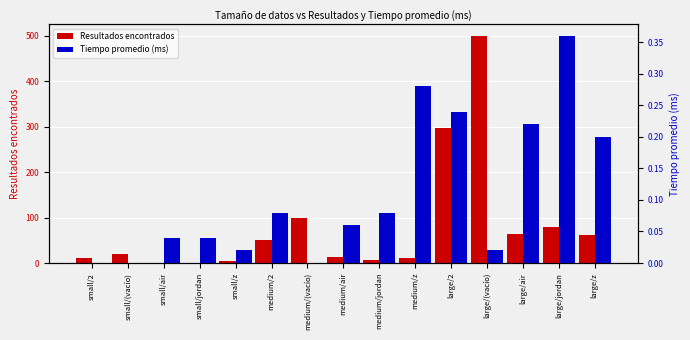

Which has a higher value, medium/air or medium/z?

medium/air